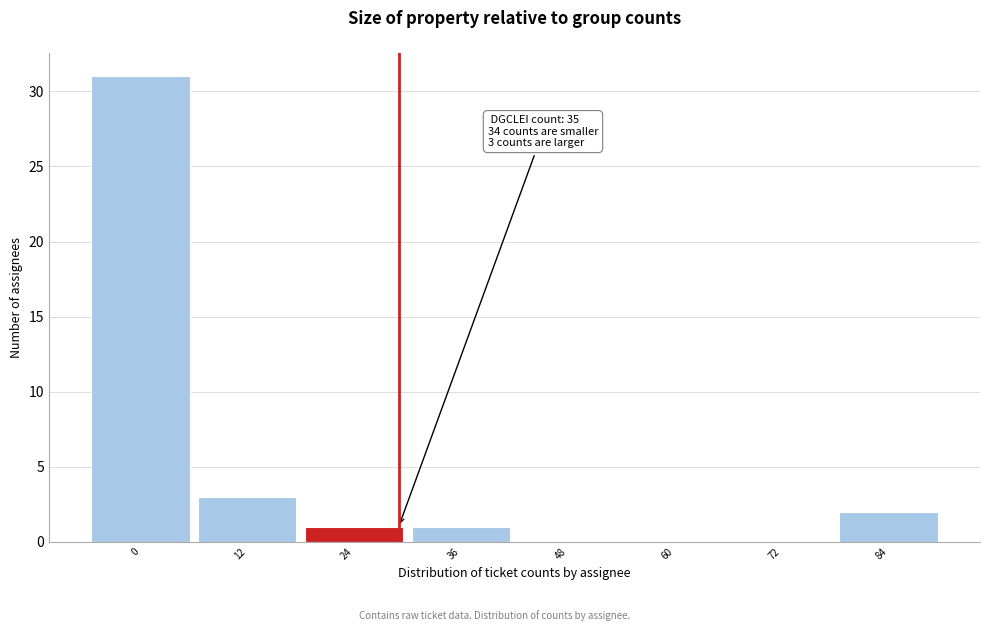

Reading right to left, transcribe all the data shown in this chart.

84=2	72=0	60=0	48=0	36=1	24=1	12=3	0=31